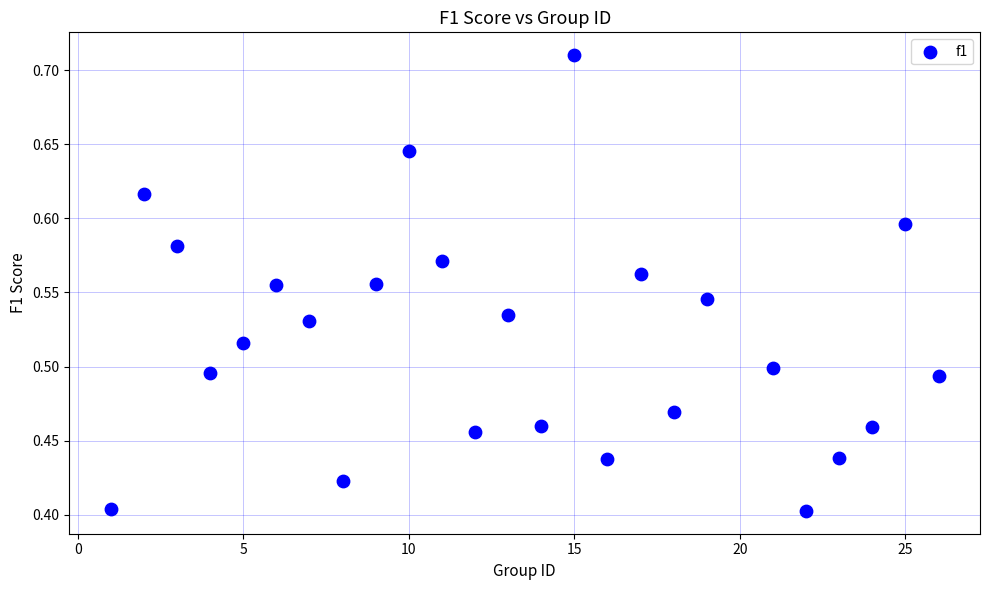

What is the range of X values (max minus min)?

25.0